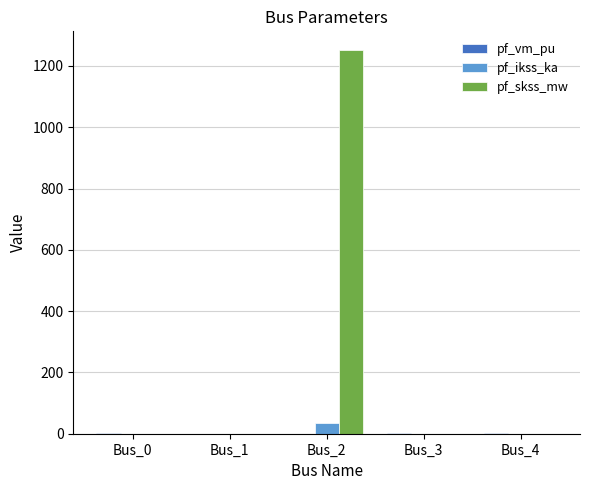

Are the bars horizontal?

No